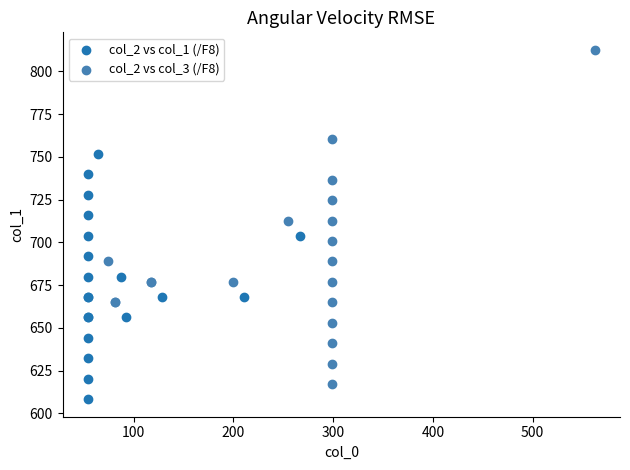

Which series has the widest spread of Y values?

col_2 vs col_3 (/F8)